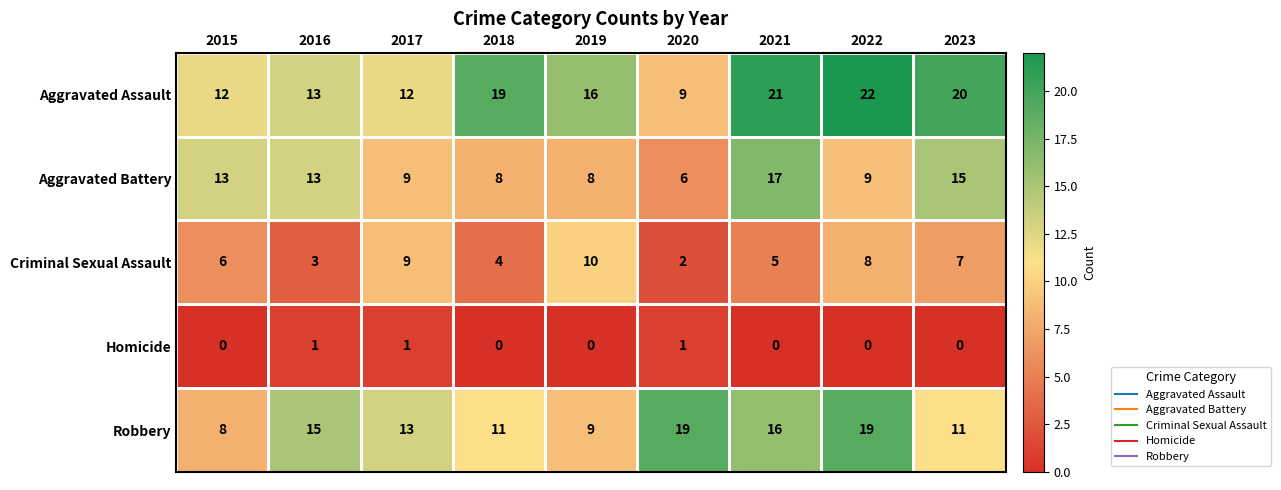

Count the number of data series in this chart.

5